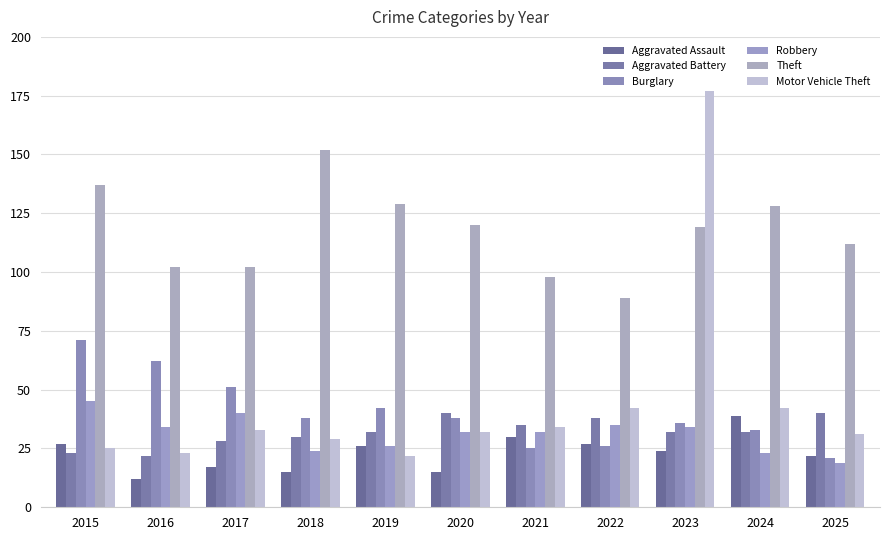

At which category does the chart reach its peak across all series?

2023